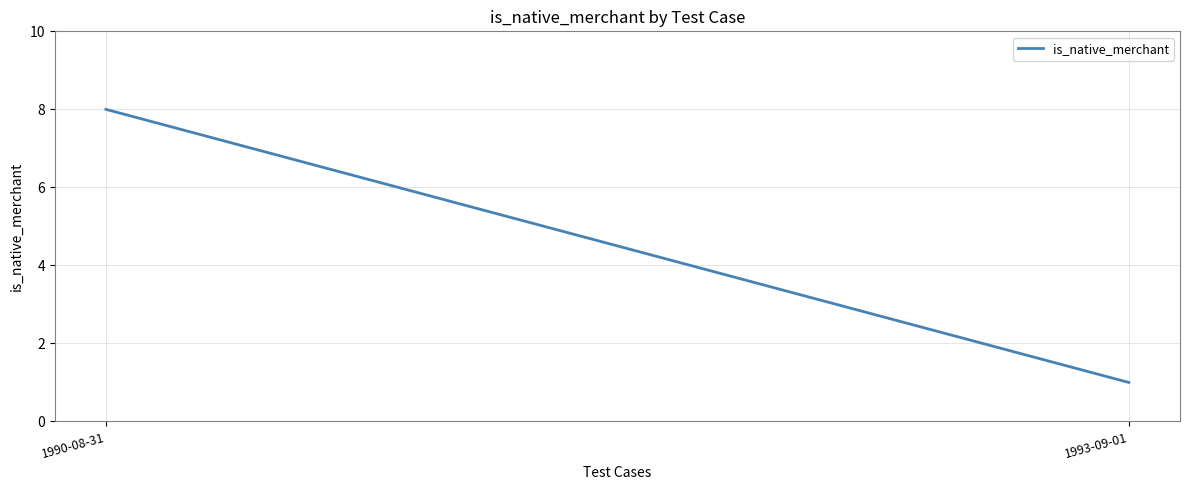

Does the chart display data point markers on the line(s)?

No